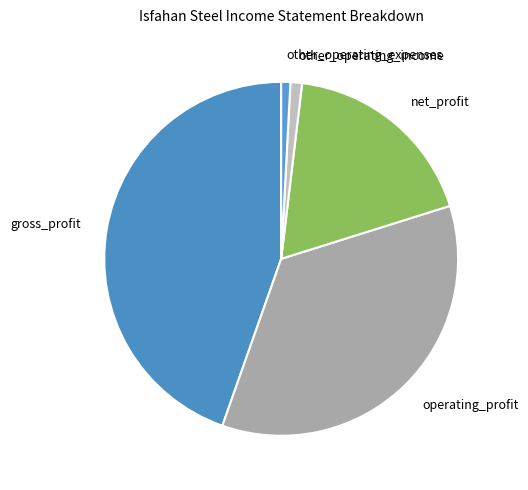

Count the number of slices in the pie.

5